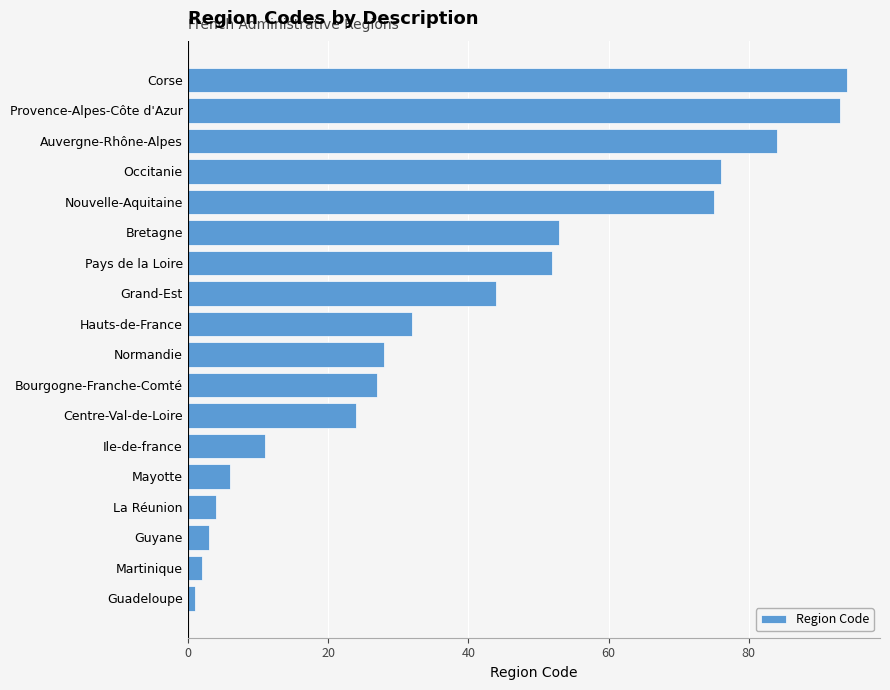

Reading top to bottom, what are all the values shown in this chart?

Corse=94	Provence-Alpes-Côte d'Azur=93	Auvergne-Rhône-Alpes=84	Occitanie=76	Nouvelle-Aquitaine=75	Bretagne=53	Pays de la Loire=52	Grand-Est=44	Hauts-de-France=32	Normandie=28	Bourgogne-Franche-Comté=27	Centre-Val-de-Loire=24	Ile-de-france=11	Mayotte=6	La Réunion=4	Guyane=3	Martinique=2	Guadeloupe=1